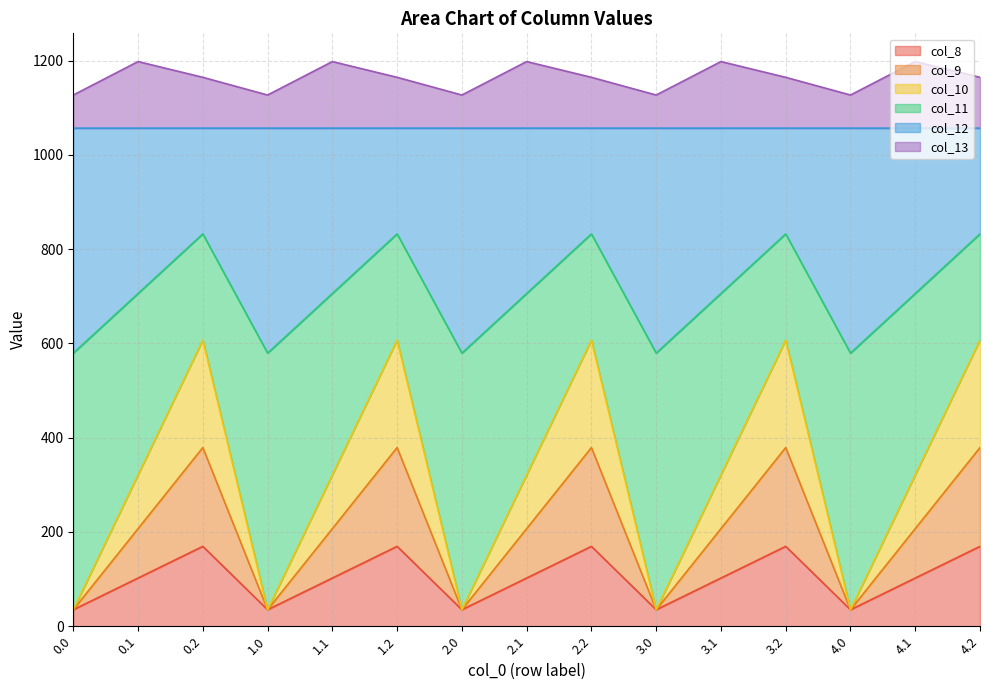

How many categories are shown in the chart?

15